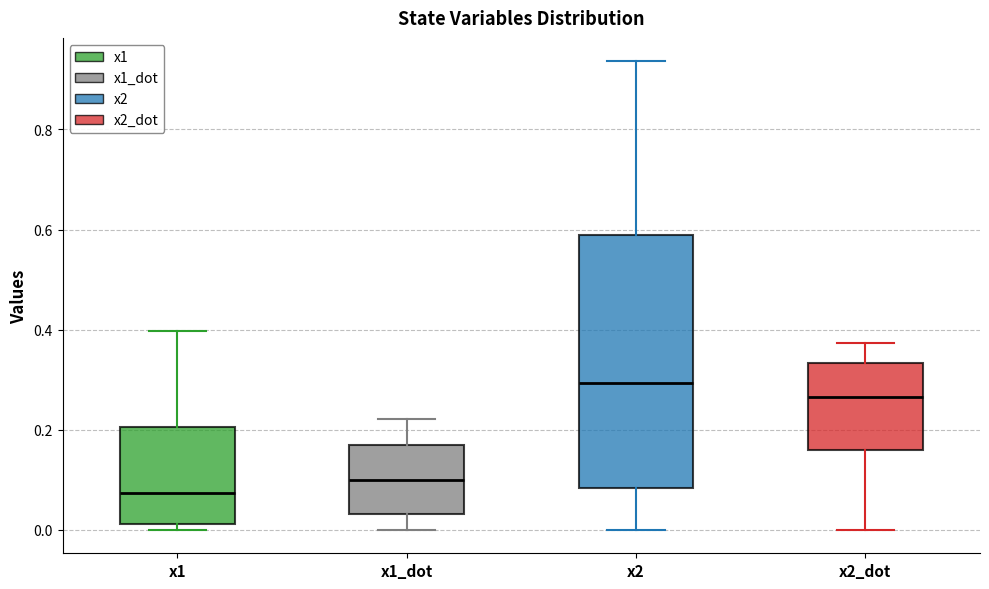

Which box has the lowest median line?

x1